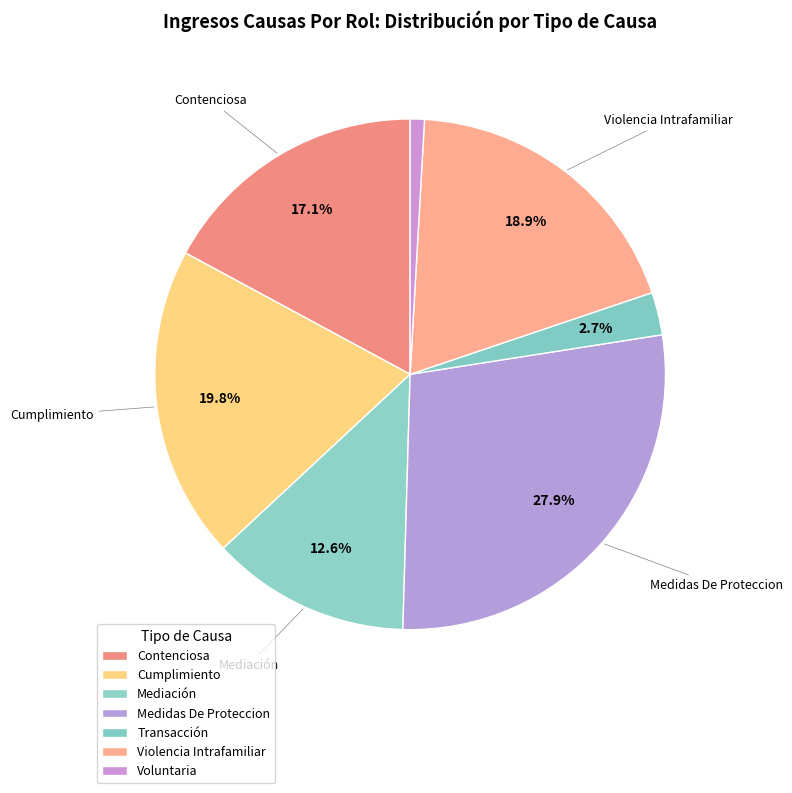

To the nearest percent, what is the difference between the Voluntaria and Medidas De Proteccion slice percentages?

27%